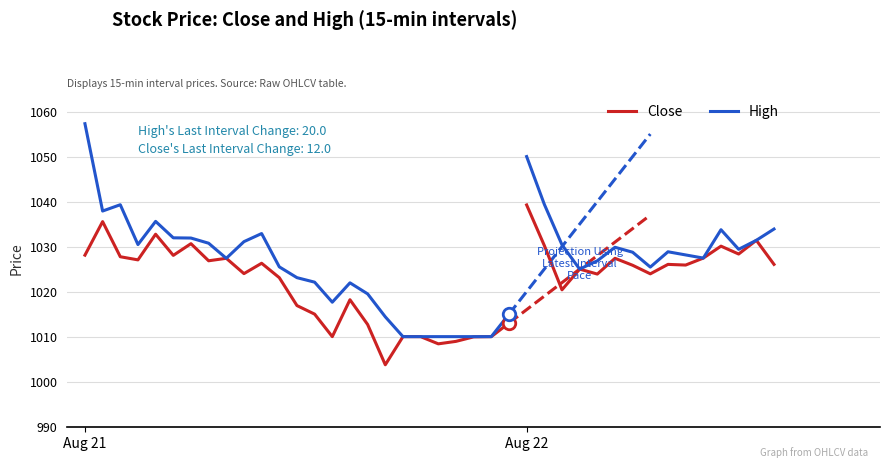

What are all the series names shown in the legend?

Close, High